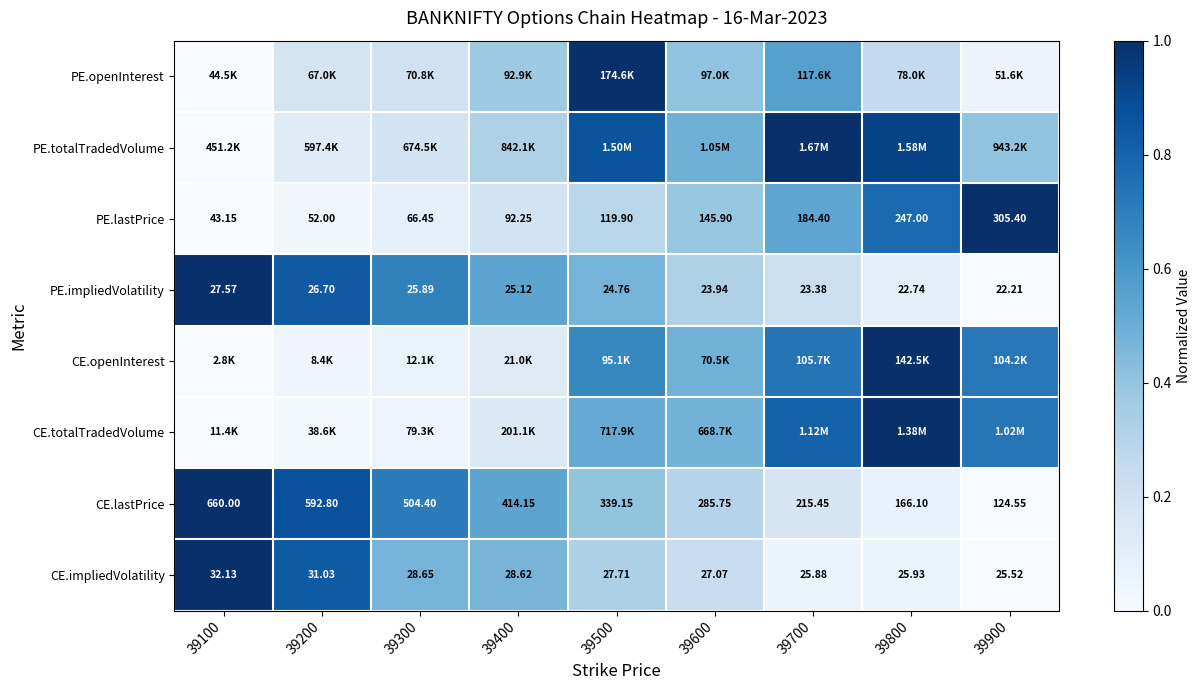

The value of PE.totalTradedVolume at 39600 is 0.5. True or false?

True